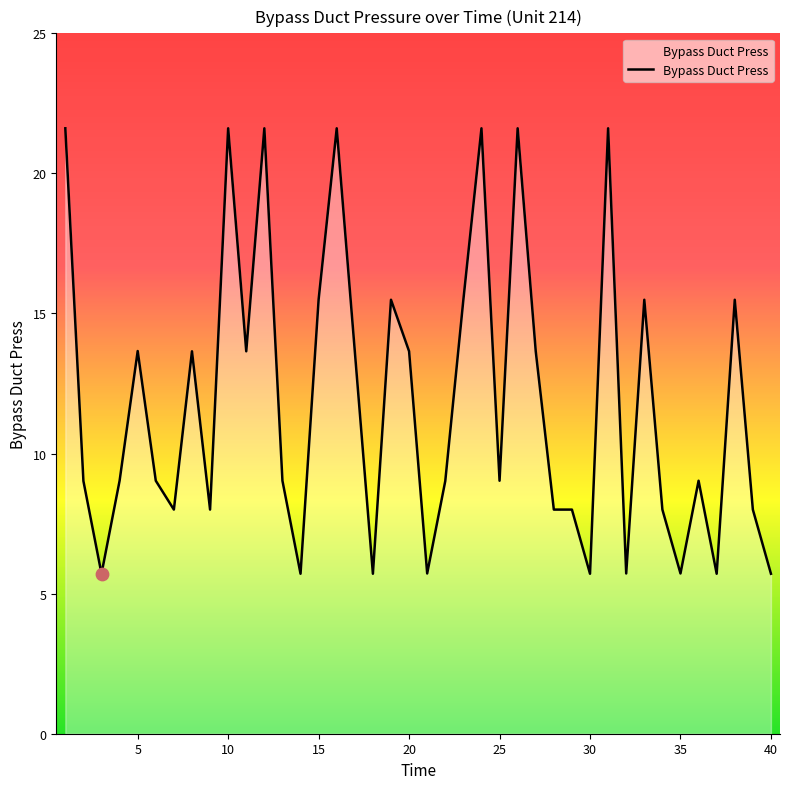

What is the minimum value shown in the chart?

5.7